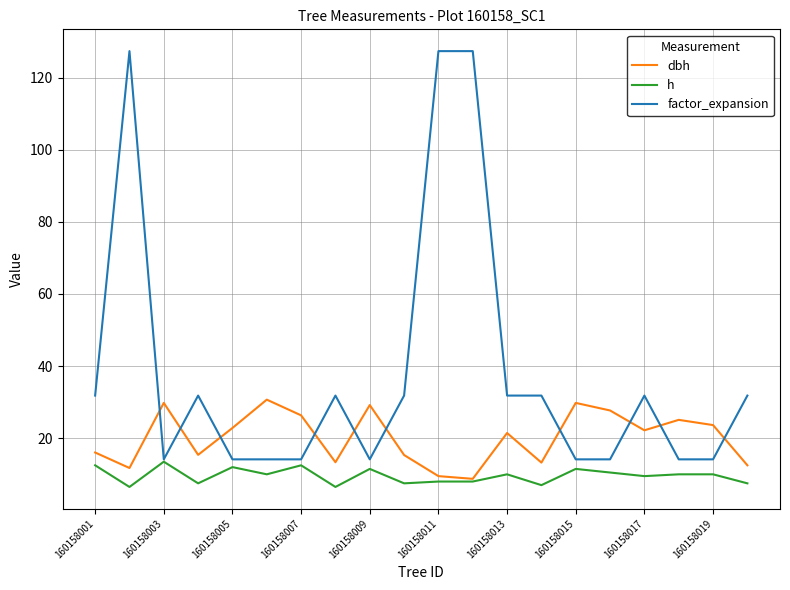

What is the minimum value shown in the chart?

6.5